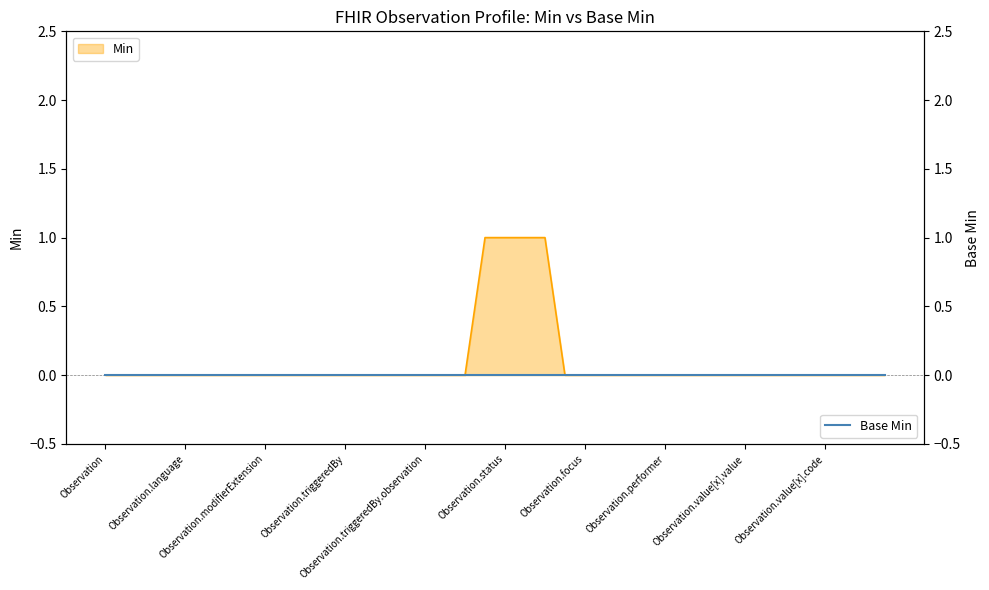

What is the sum of all values?

4